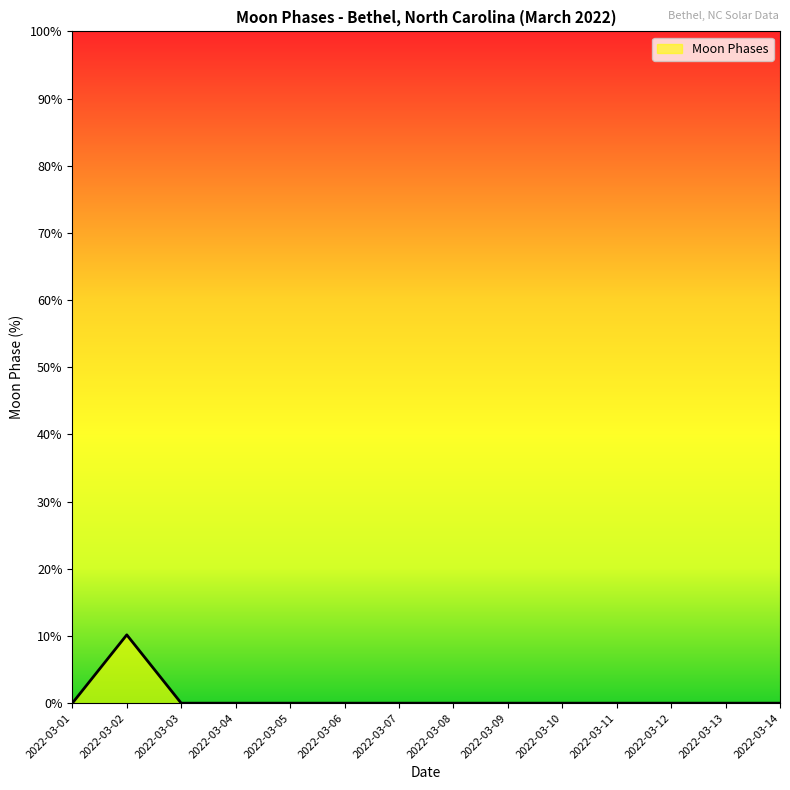

The value at 2022-03-06 is -3.6. True or false?

False